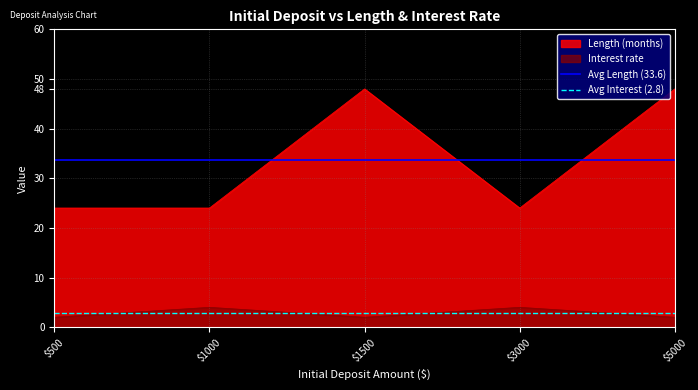

How many lines are shown in the chart?

2